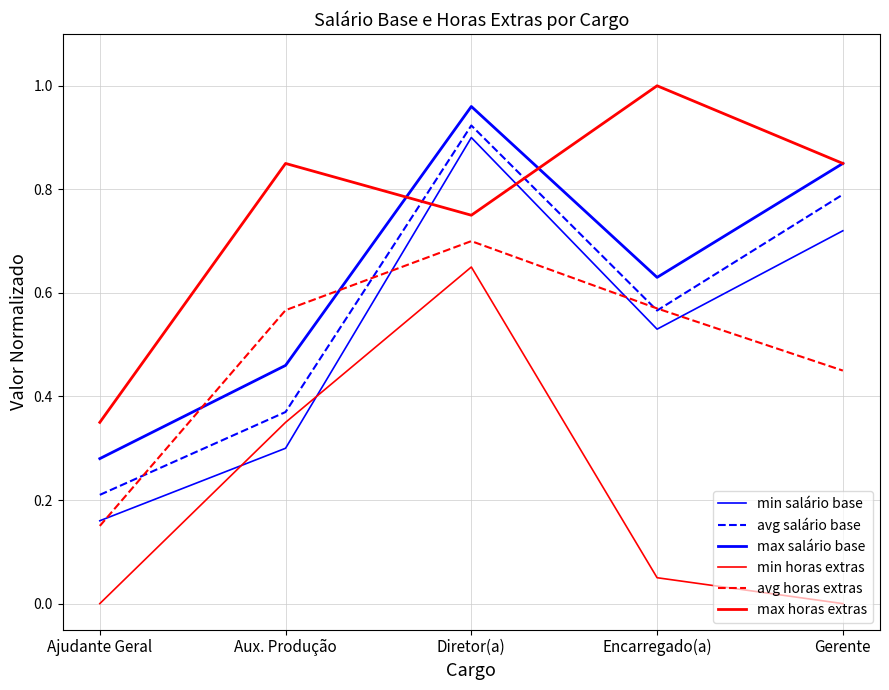

Reading left to right, list all the values displayed in this chart.

min salário base: 0.2	0.3	0.9	0.5	0.7
avg salário base: 0.2	0.4	0.9	0.6	0.8
max salário base: 0.3	0.5	1.0	0.6	0.8
min horas extras: 0.0	0.3	0.7	0.1	0.0
avg horas extras: 0.1	0.6	0.7	0.6	0.5
max horas extras: 0.3	0.8	0.8	1.0	0.8